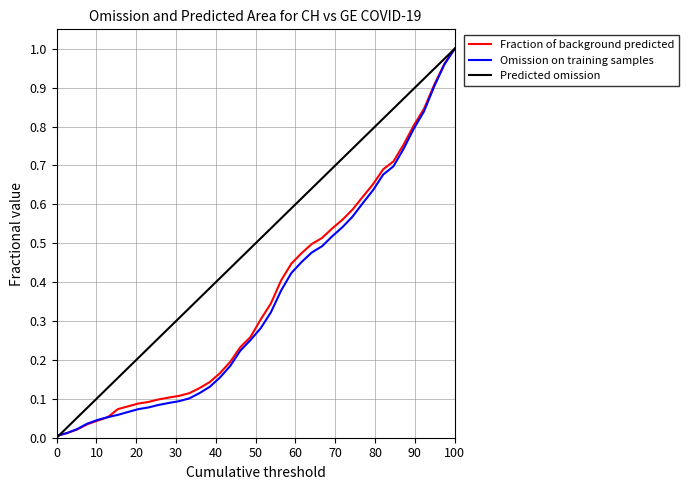

What is the difference between the second highest and minimum values in the CH series?

1.0